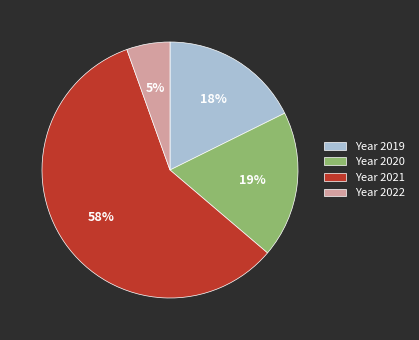

Do Year 2020 and Year 2022 together represent more than half of the pie?

No